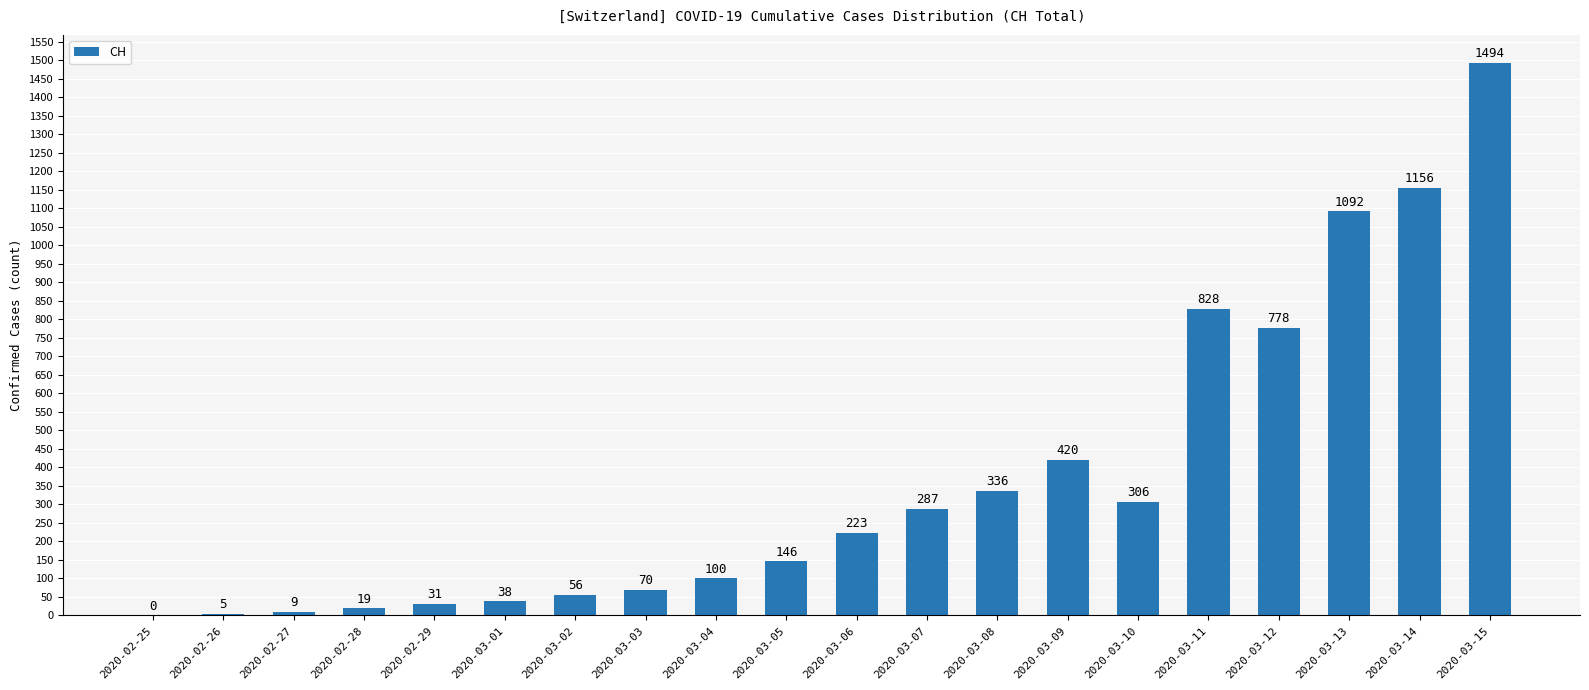

Read the value at 2020-03-14.

1156